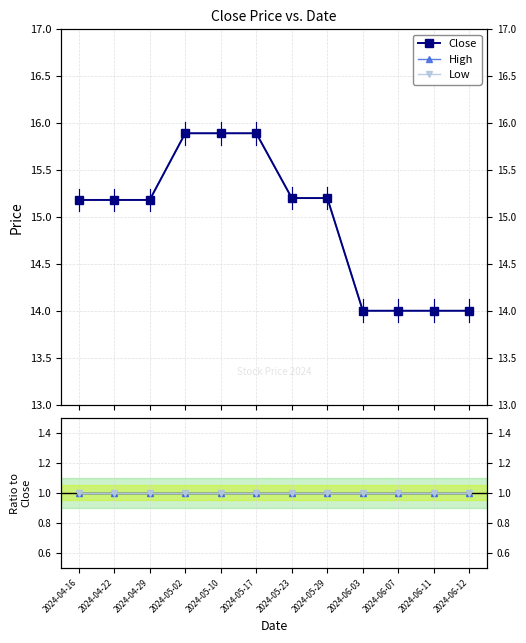

What is the label of the 5th point from the left?

2024-05-10